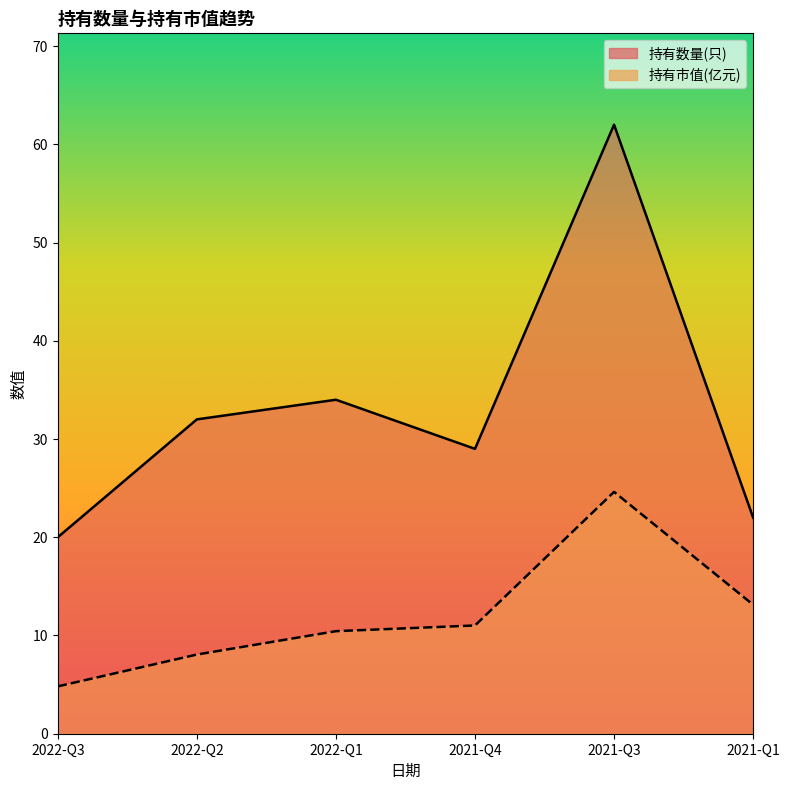

Is it true that 持有市值(亿元) equals 6.5 at 2022-Q3?

False